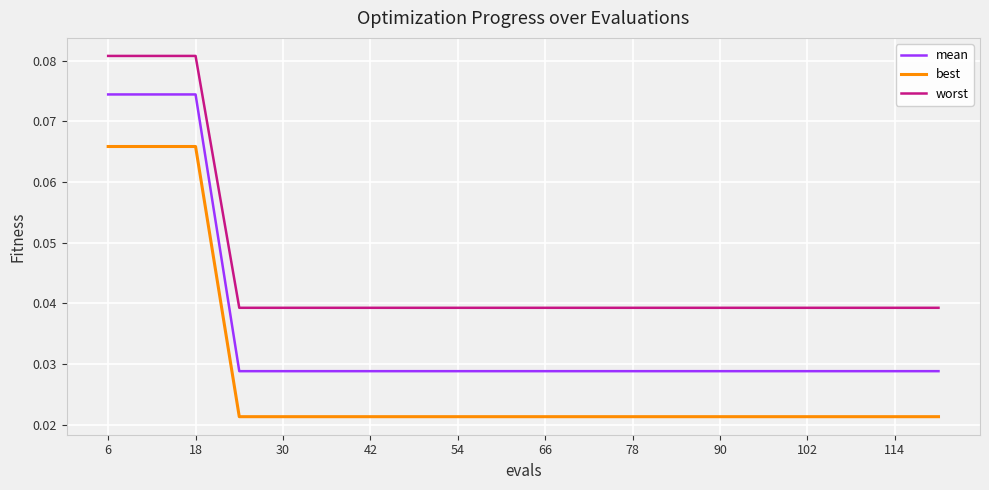

True or false: mean and best intersect in this chart.

False